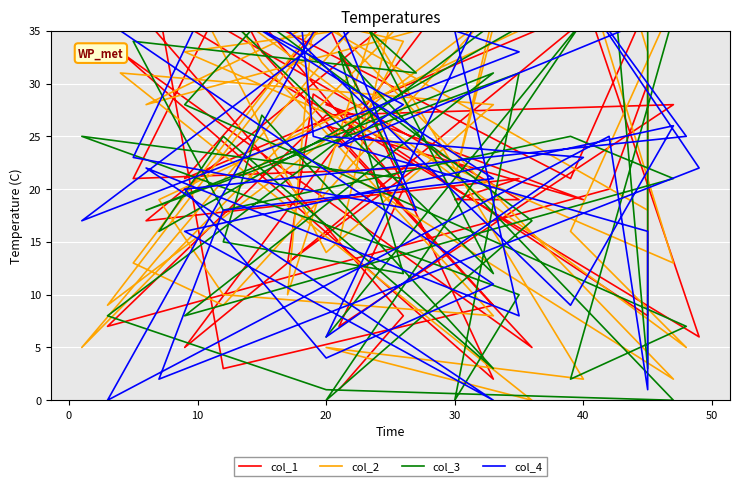

What is the difference between the maximum and minimum values in the col_3 series?

46